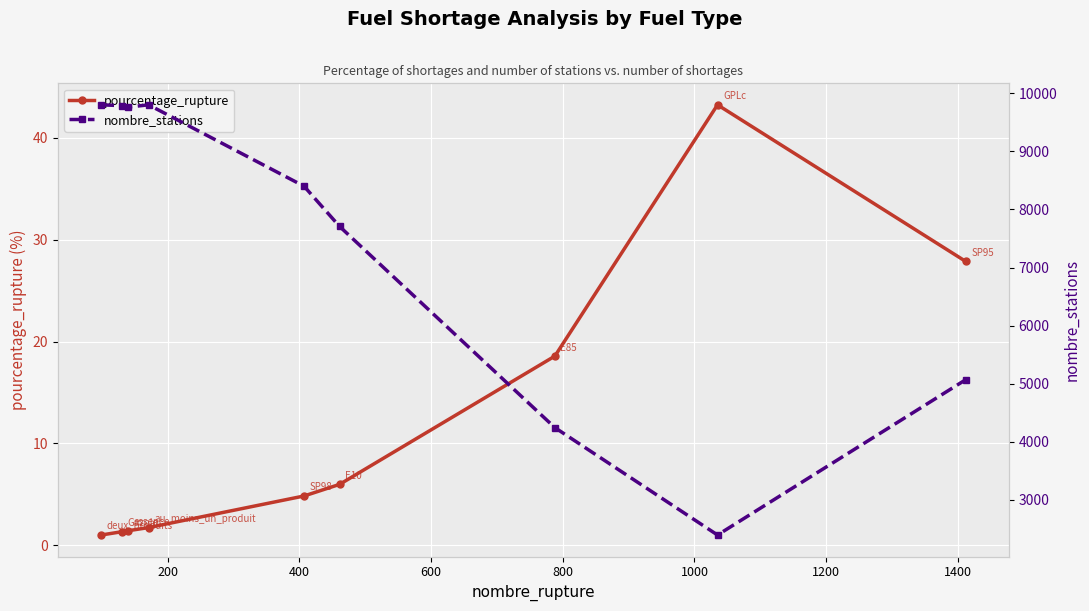

Which series has the largest range (max minus min)?

nombre_stations